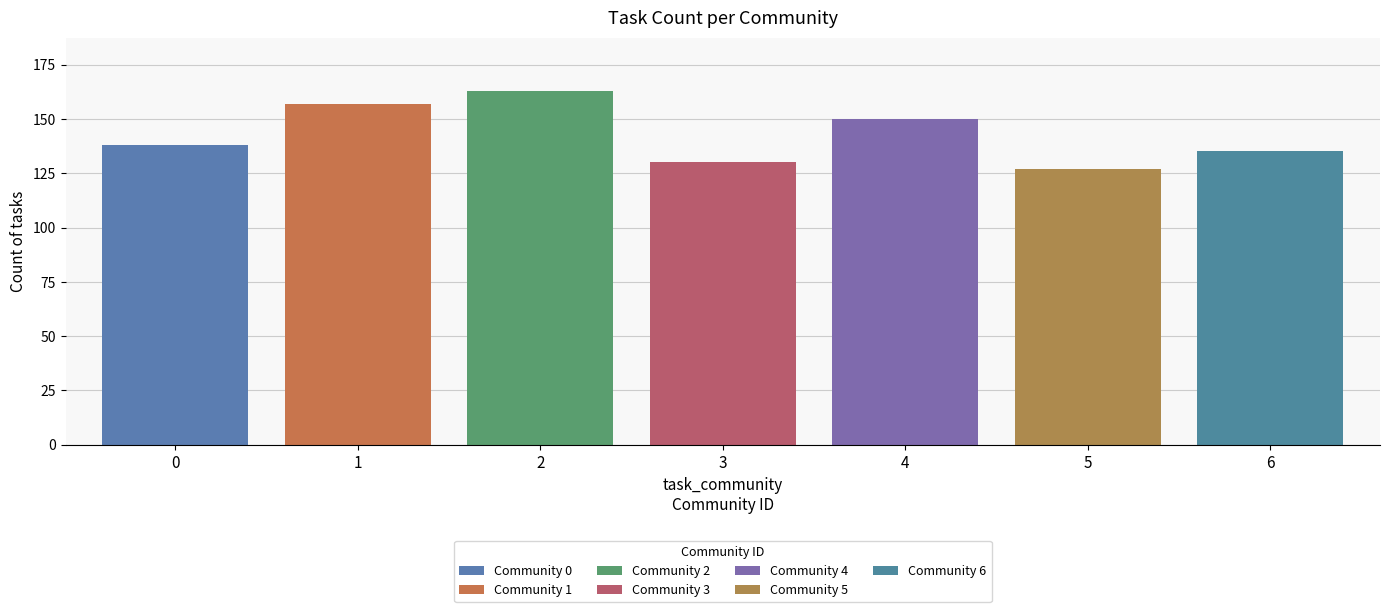

Reading left to right, extract all data points from this chart.

0=138	1=157	2=163	3=130	4=150	5=127	6=135